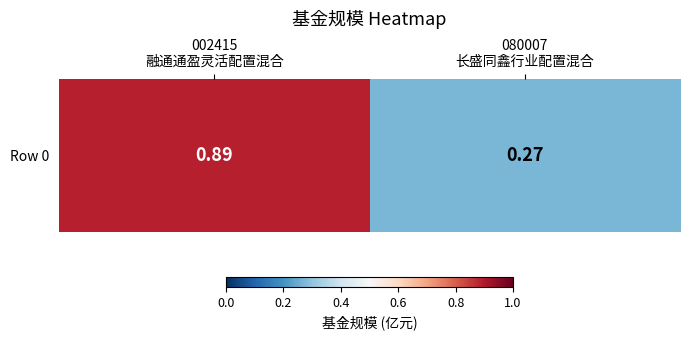

The chart shows a value of 0.9 at 002415
融通通盈灵活配置混合. True or false?

True